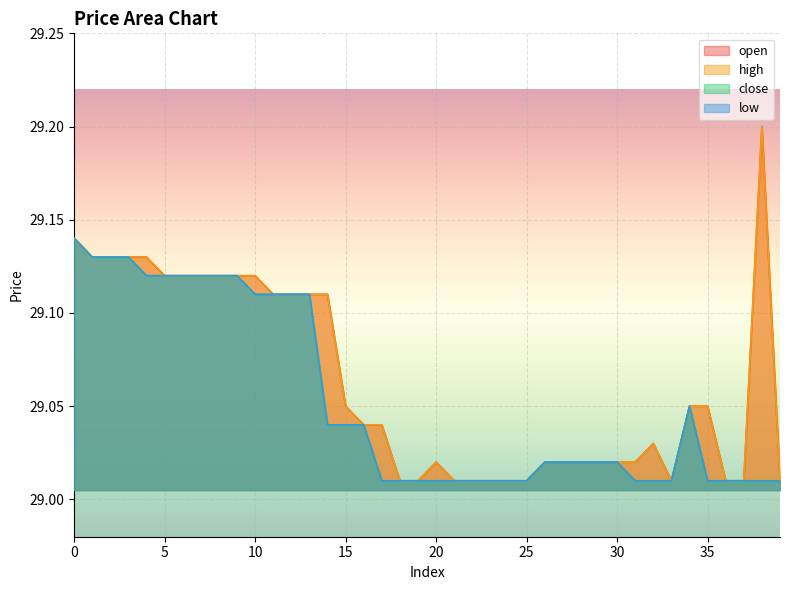

Reading left to right, transcribe all the data shown in this chart.

open: 29.1	29.1	29.1	29.1	29.1	29.1	29.1	29.1	29.1	29.1	29.1	29.1	29.1	29.1	29.1	29.1	29.0	29.0	29.0	29.0	29.0	29.0	29.0	29.0	29.0	29.0	29.0	29.0	29.0	29.0	29.0	29.0	29.0	29.0	29.1	29.1	29.0	29.0	29.2	29.0
high: 29.1	29.1	29.1	29.1	29.1	29.1	29.1	29.1	29.1	29.1	29.1	29.1	29.1	29.1	29.1	29.1	29.0	29.0	29.0	29.0	29.0	29.0	29.0	29.0	29.0	29.0	29.0	29.0	29.0	29.0	29.0	29.0	29.0	29.0	29.1	29.1	29.0	29.0	29.2	29.0
close: 29.1	29.1	29.1	29.1	29.1	29.1	29.1	29.1	29.1	29.1	29.1	29.1	29.1	29.1	29.0	29.0	29.0	29.0	29.0	29.0	29.0	29.0	29.0	29.0	29.0	29.0	29.0	29.0	29.0	29.0	29.0	29.0	29.0	29.0	29.1	29.0	29.0	29.0	29.0	29.0
low: 29.1	29.1	29.1	29.1	29.1	29.1	29.1	29.1	29.1	29.1	29.1	29.1	29.1	29.1	29.0	29.0	29.0	29.0	29.0	29.0	29.0	29.0	29.0	29.0	29.0	29.0	29.0	29.0	29.0	29.0	29.0	29.0	29.0	29.0	29.1	29.0	29.0	29.0	29.0	29.0